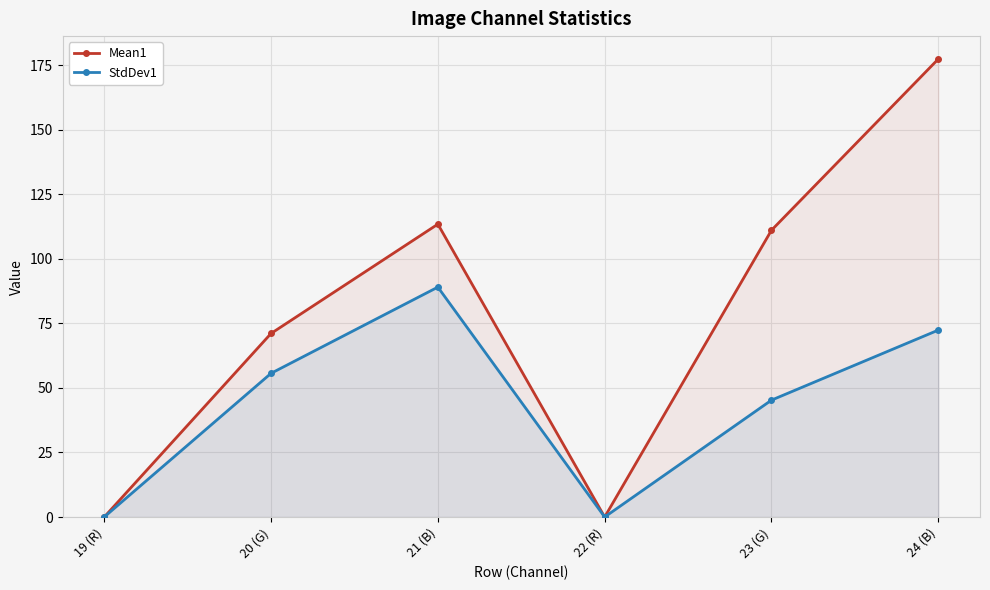

Between 24 (B) and 19 (R), which is larger?

24 (B)